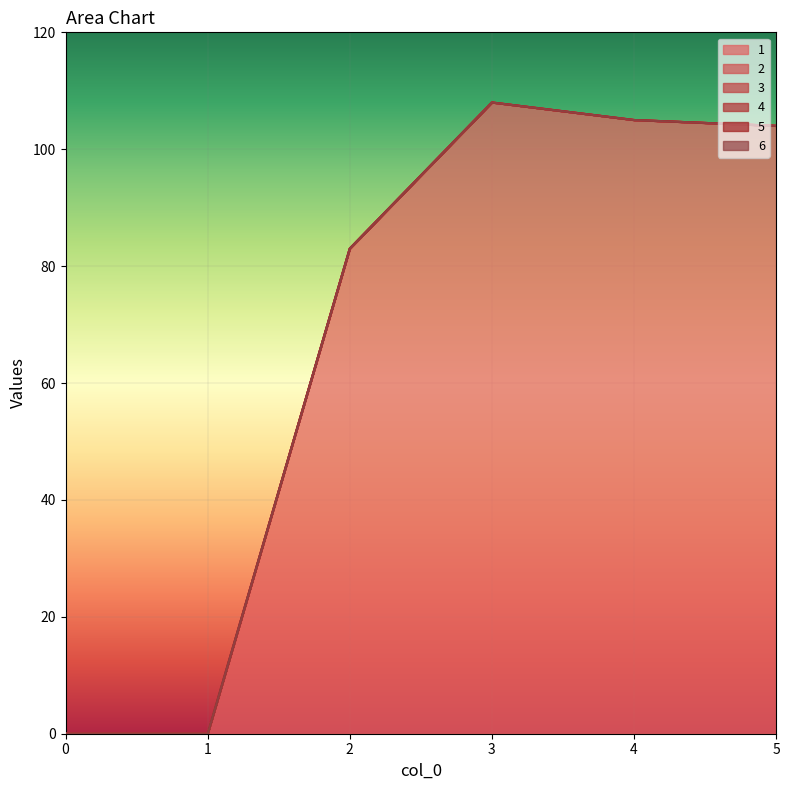

At 4, list the series in order from largest to smallest.

1, 2, 3, 4, 5, 6